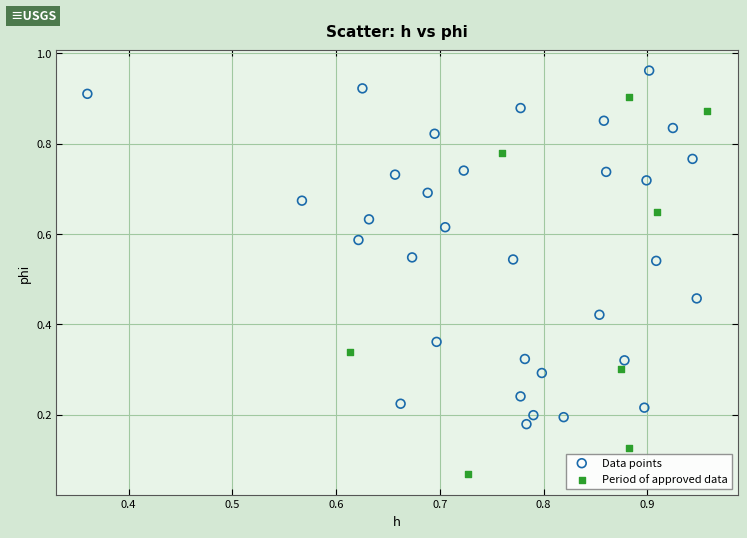

Which series has the widest spread of Y values?

Period of approved data